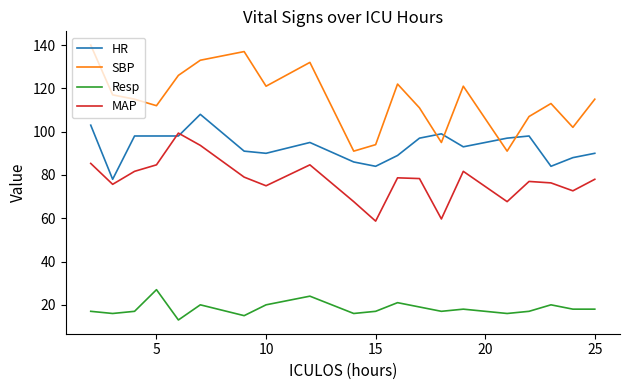

True or false: Resp and SBP cross at least once.

False